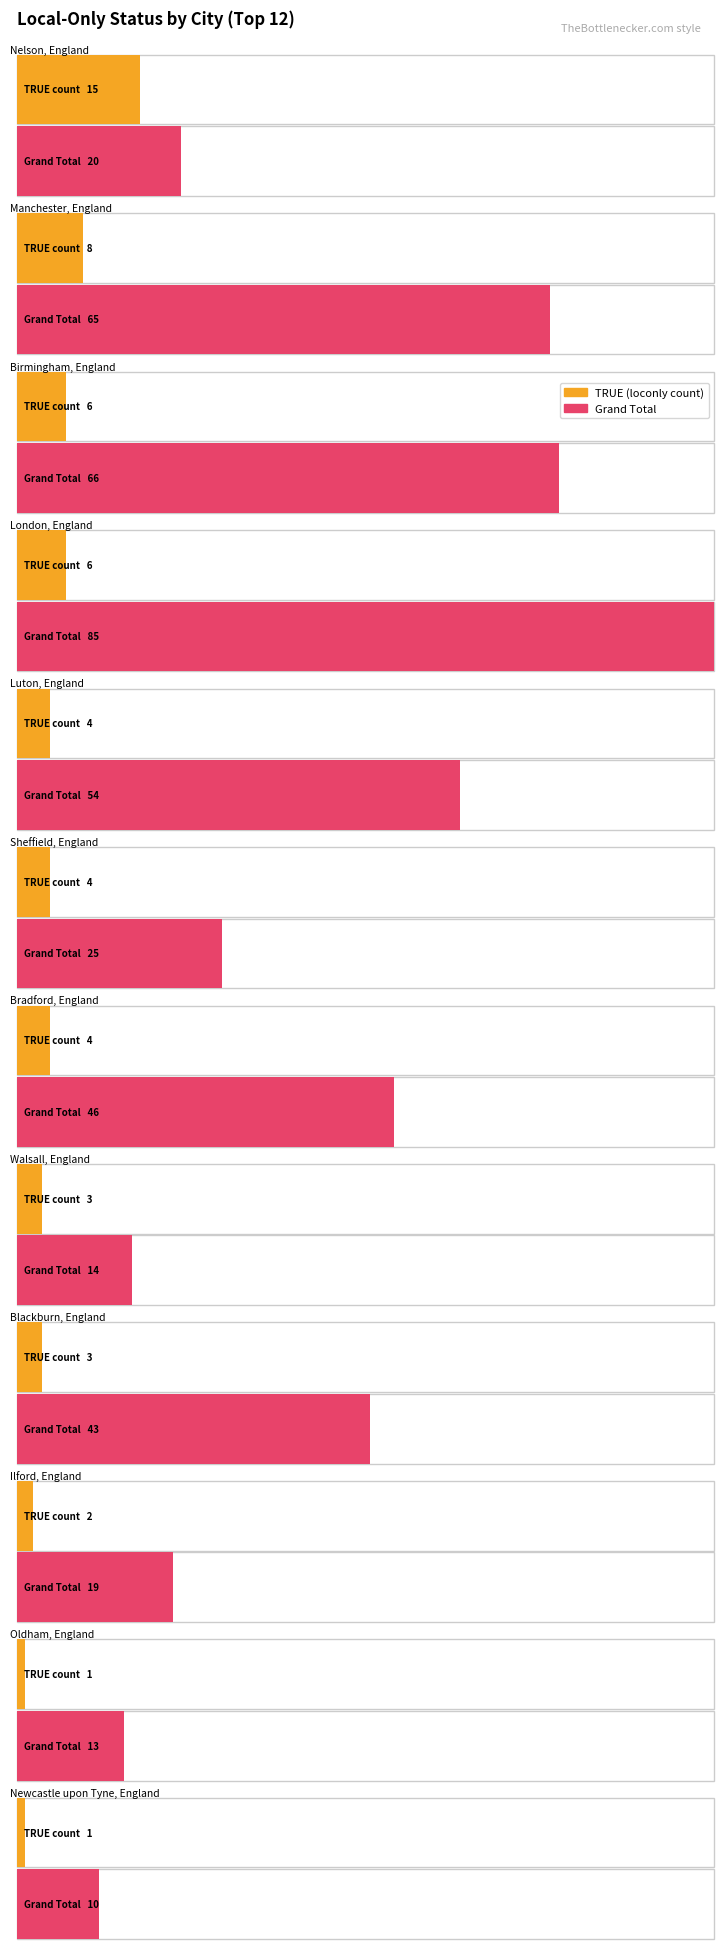

List the series in order of their overall mean, highest first.

Grand Total, TRUE